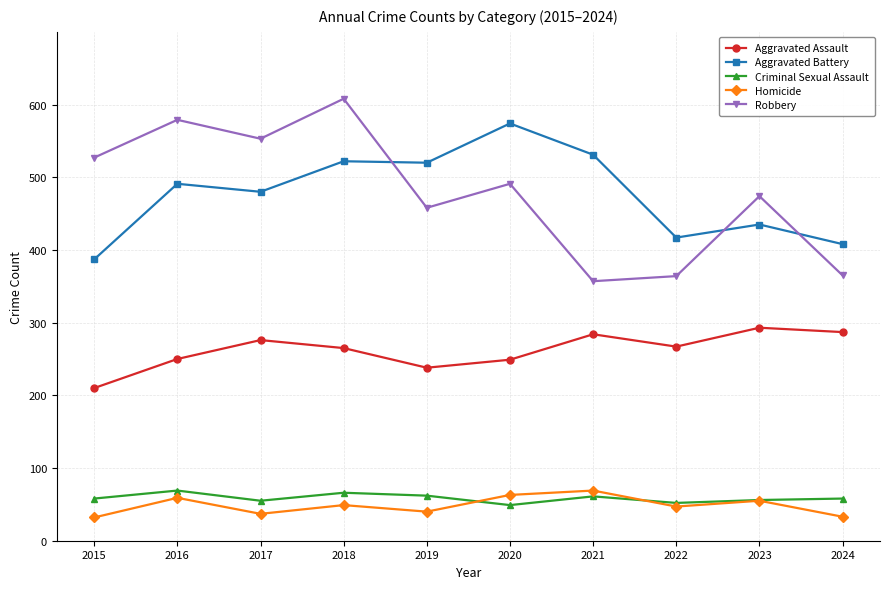

True or false: Aggravated Battery and Aggravated Assault cross at least once.

False